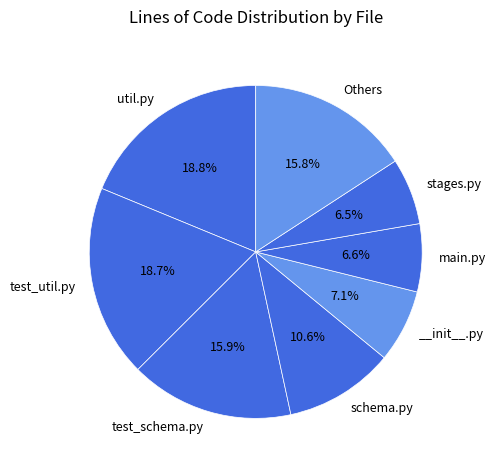

How many slices are in this pie chart?

8